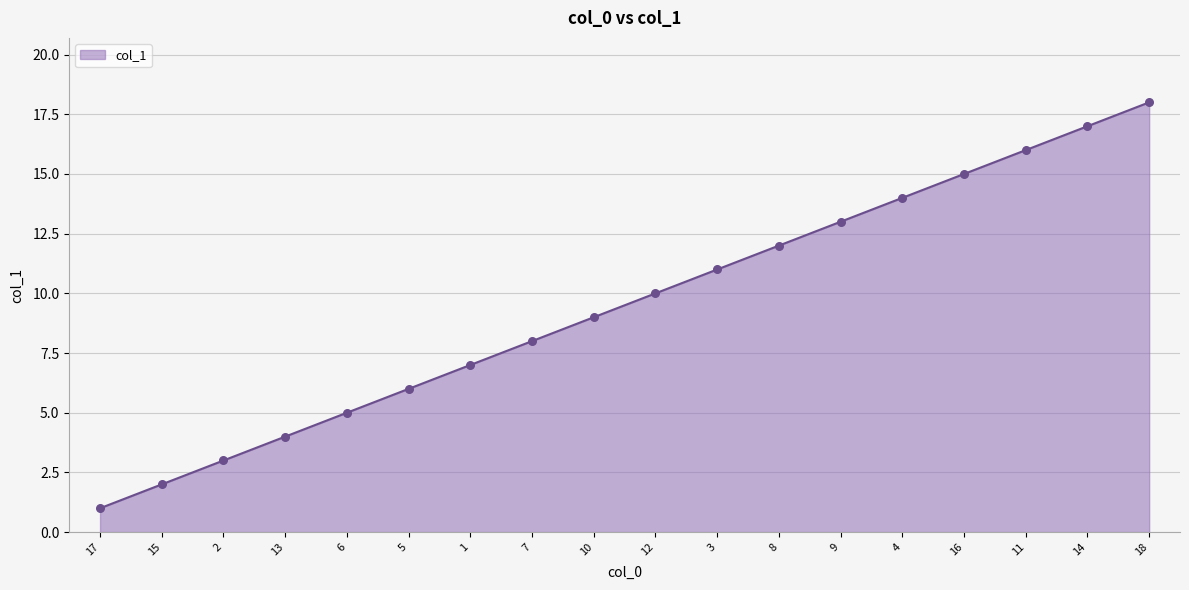

What is the change in value from 17 to 12?

+9